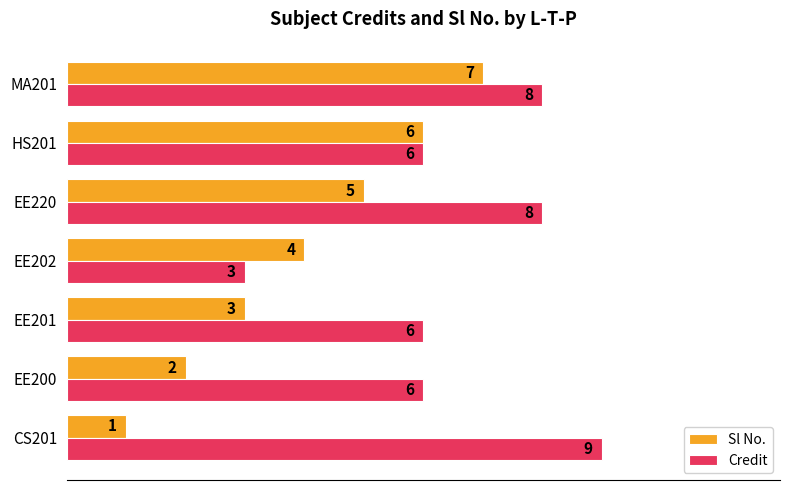

List the series in order of their peak value, highest first.

Credit, Sl No.